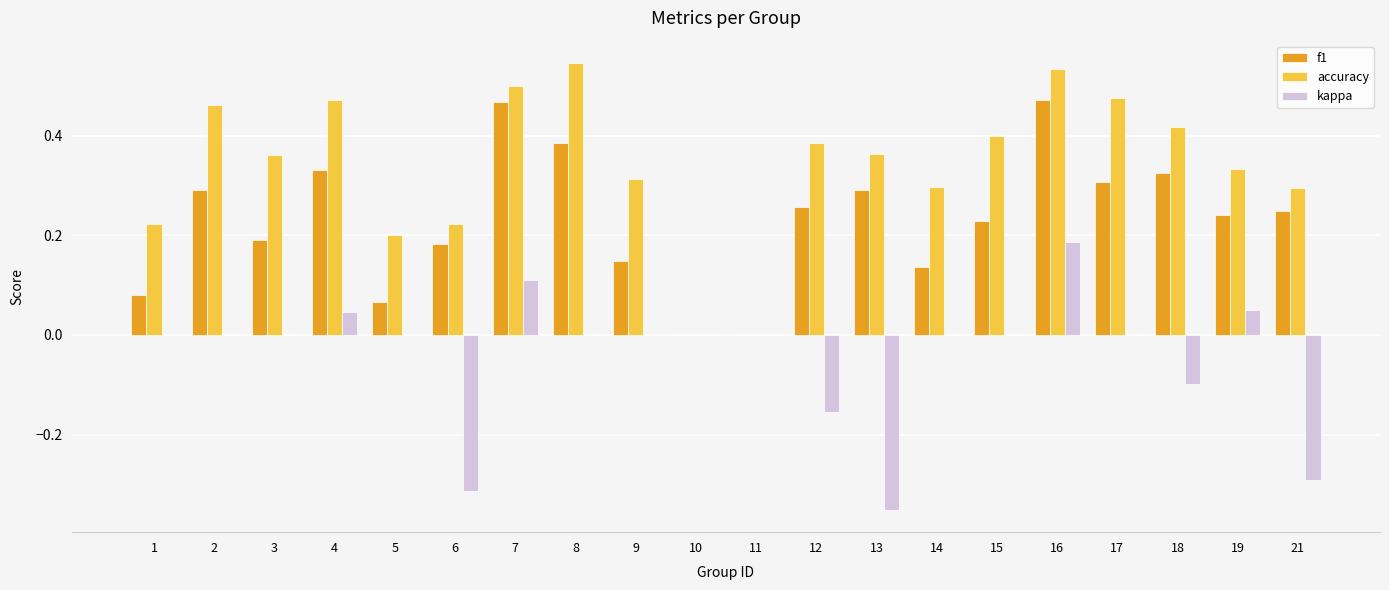

Are the bars grouped side by side (vs. stacked)?

Yes